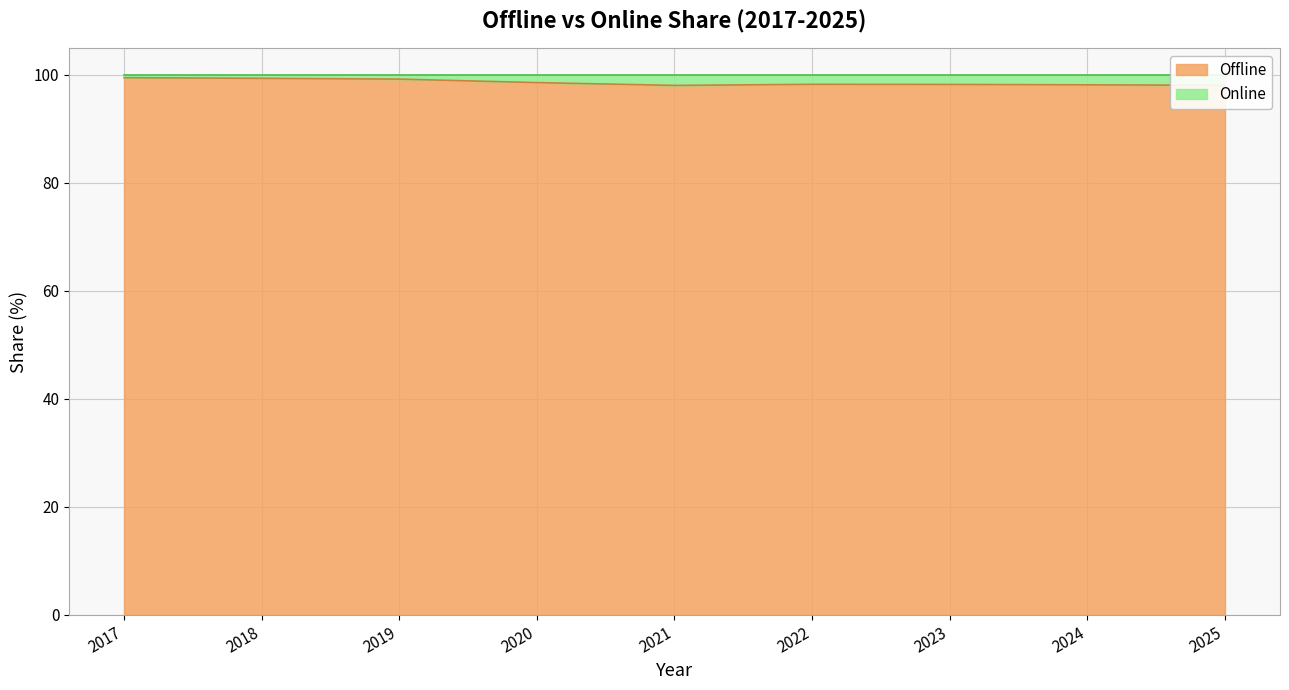

At which label is the value closest to 98?

2021